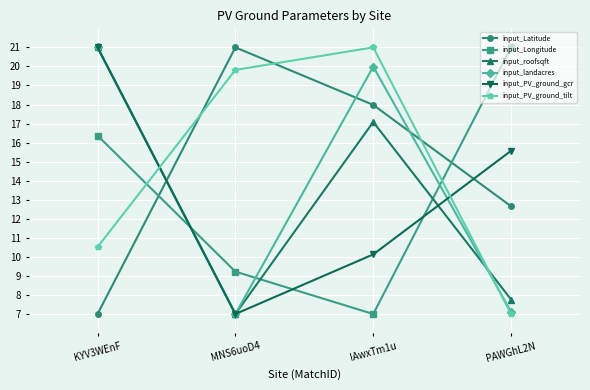

The input_Longitude series shows 12.4 at MNS6uoD4. True or false?

False